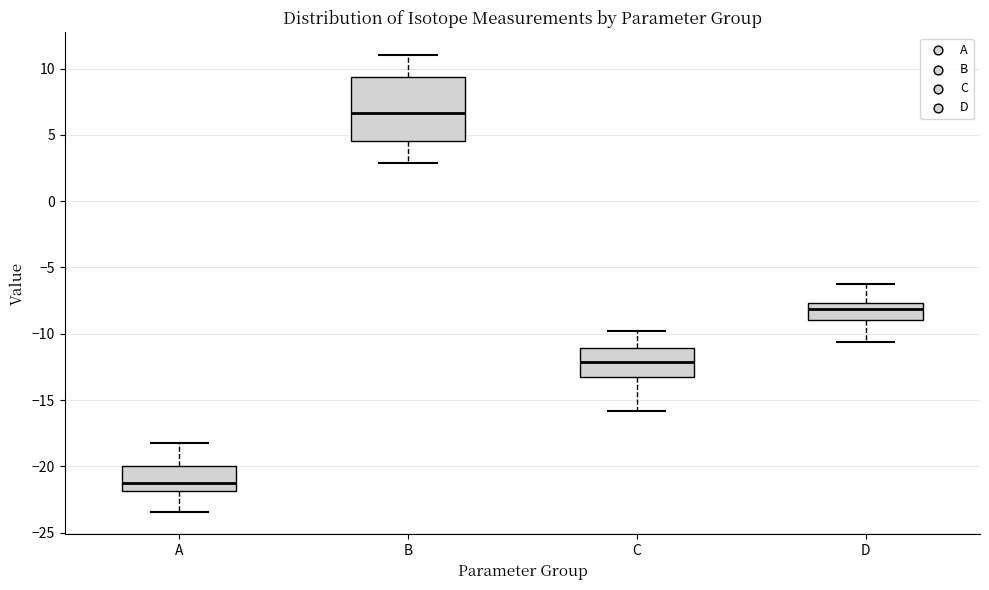

Which box has the highest median line?

B